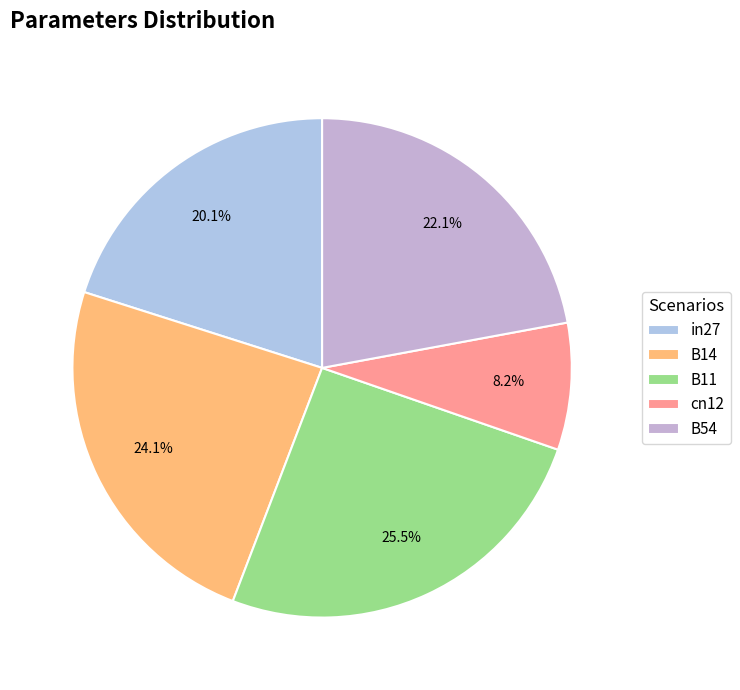

Does B54 account for over 50% of the chart?

No